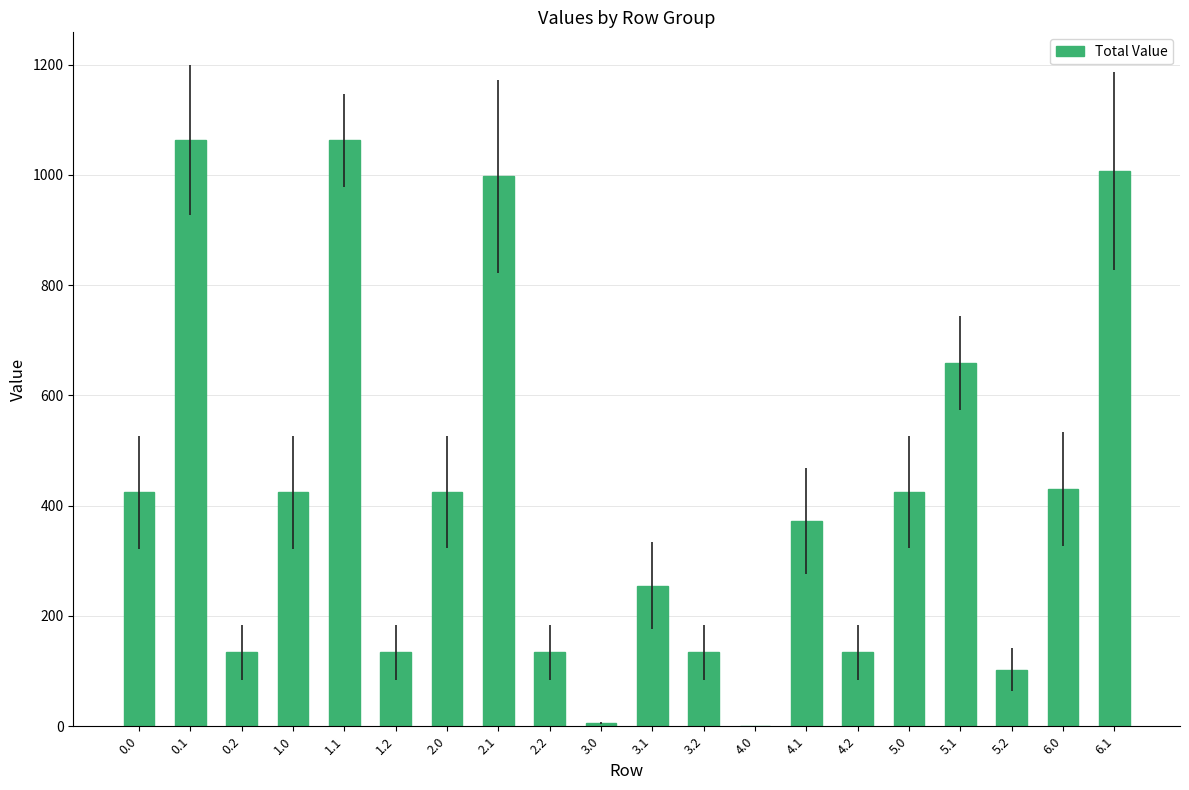

How many values are above zero?

19